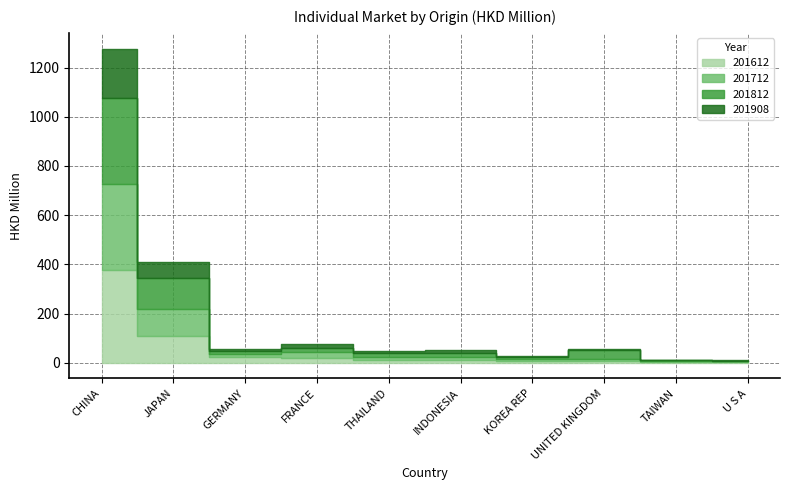

What is the label of the 4th point from the right?

KOREA REP